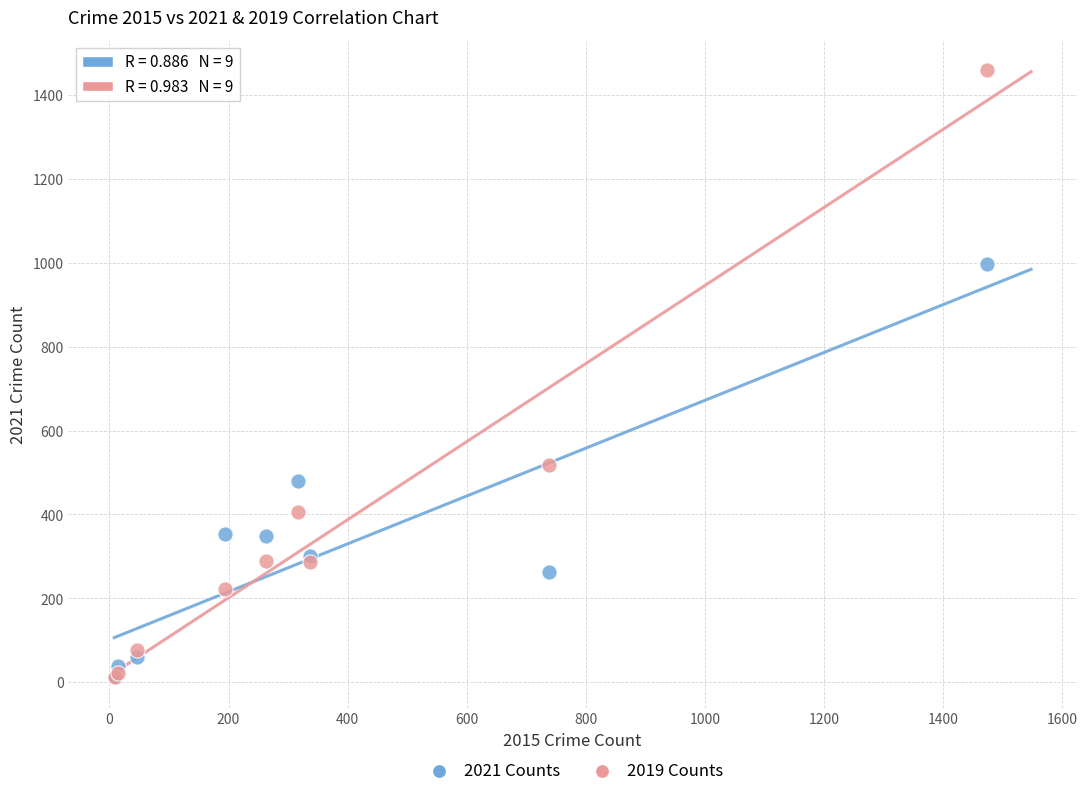

Across all series, what Y value is closest to 735?

517